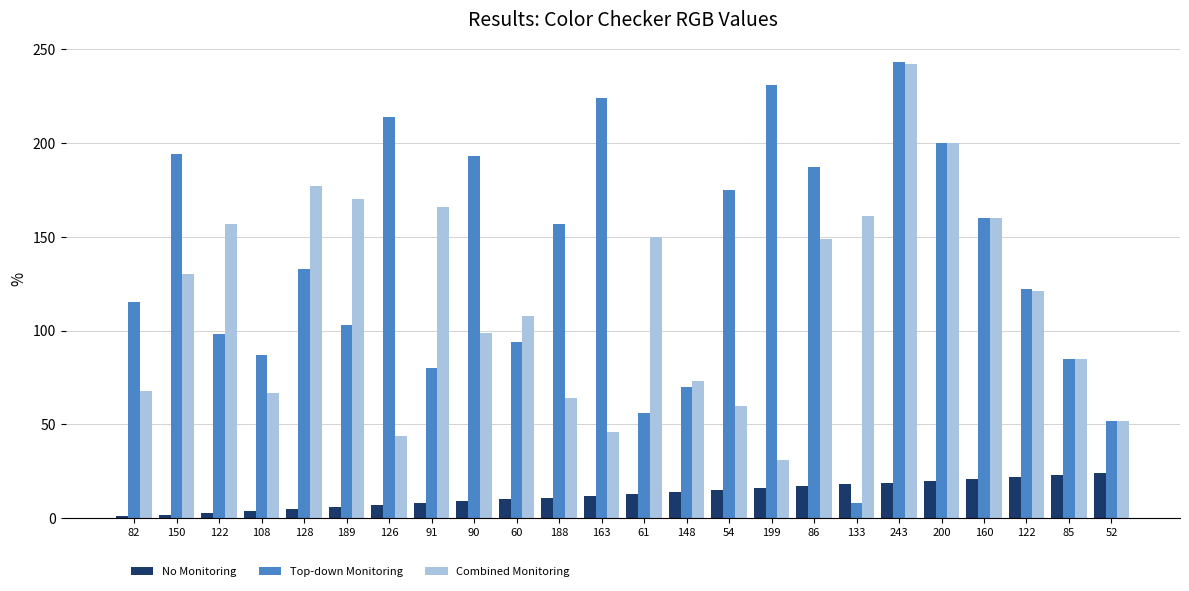

How many data points in Top-down Monitoring are less than 133?

12